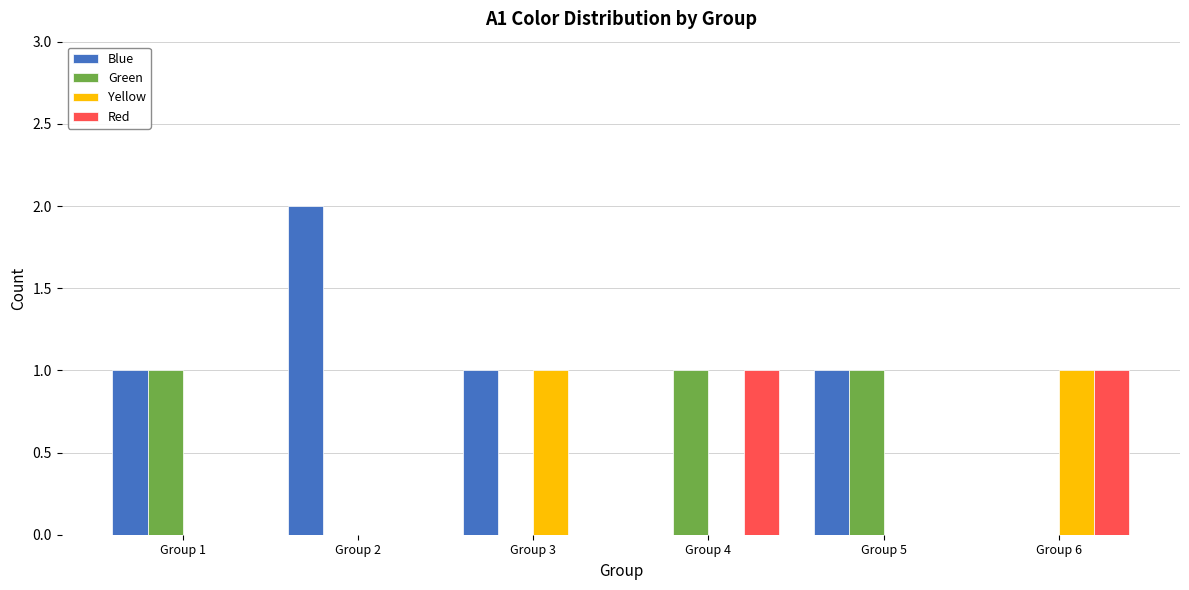

Between Group 2 and Group 4, which series saw the biggest shift?

Blue